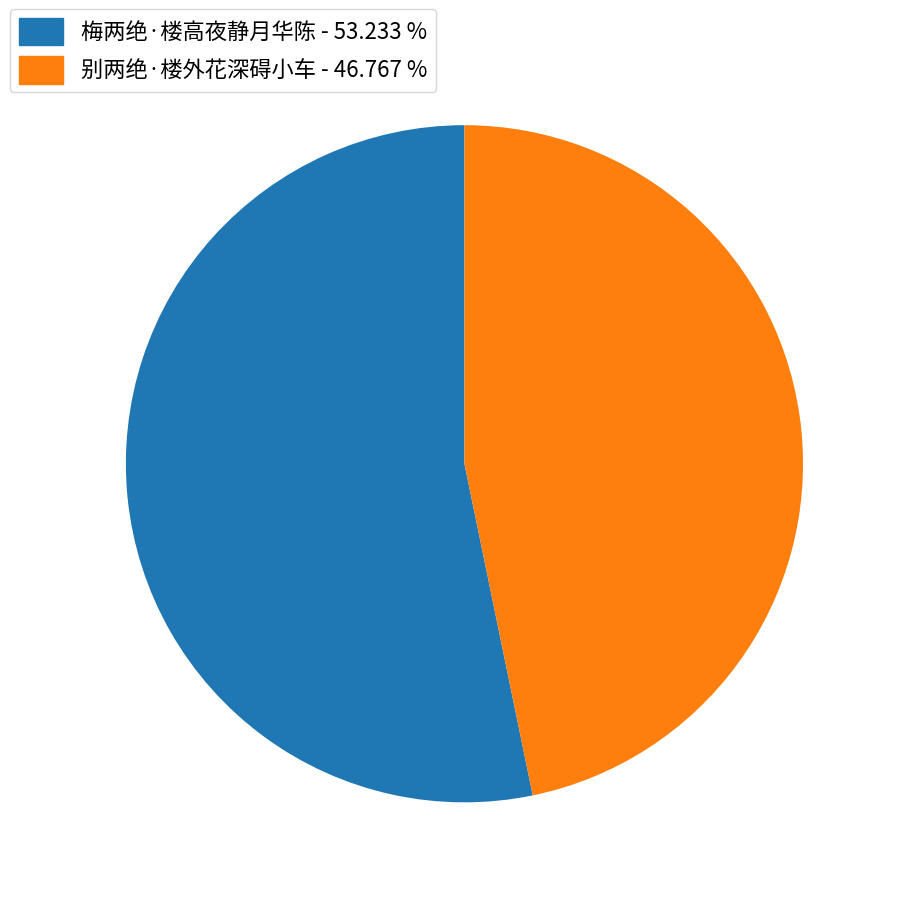

Between 别两绝·楼外花深碍小车 - 46.767 % and 梅两绝·楼高夜静月华陈 - 53.233 %, which is larger?

梅两绝·楼高夜静月华陈 - 53.233 %